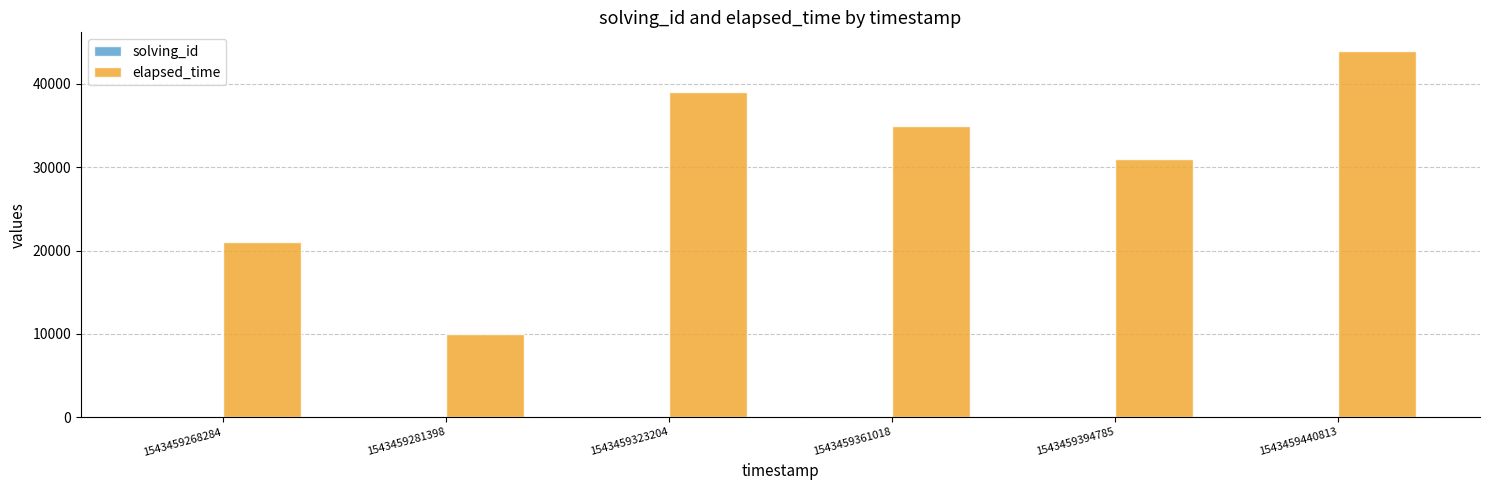

At which category is the sum across all series the highest?

1543459440813